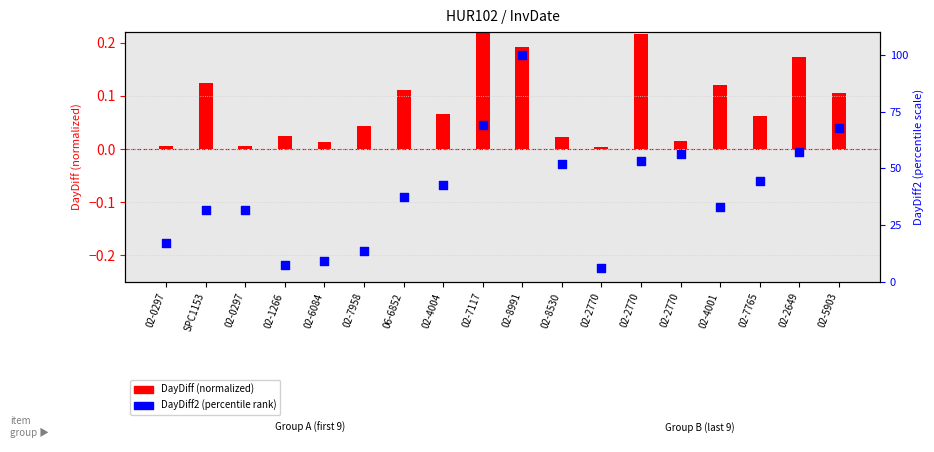

What is the change in value from 02-0297 to 02-4004?

+11.3